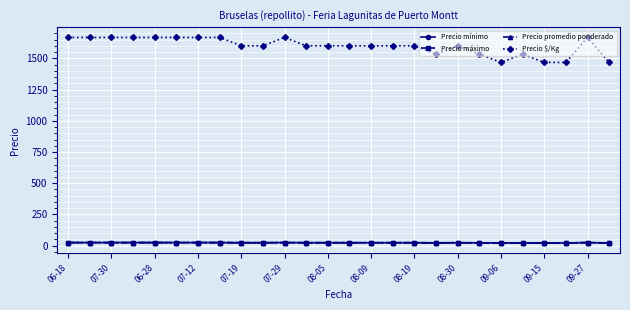

What is the difference between the maximum and minimum values in the Precio promedio ponderado series?

3